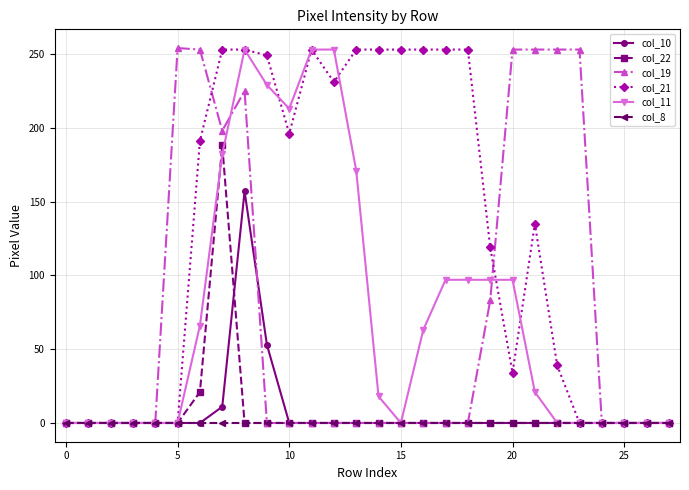

How many lines are shown in the chart?

6